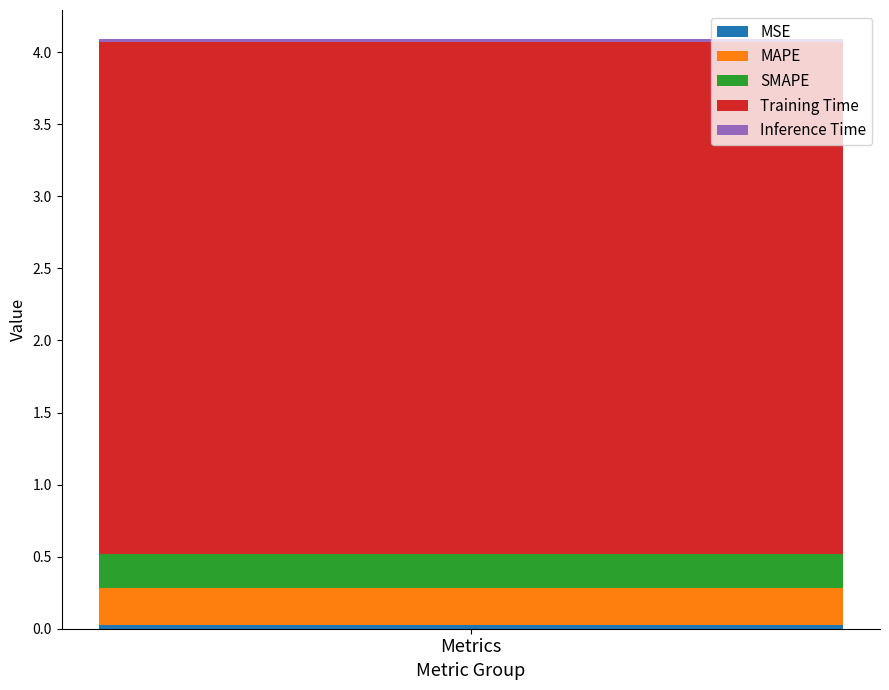

How many bars are there in total?

1